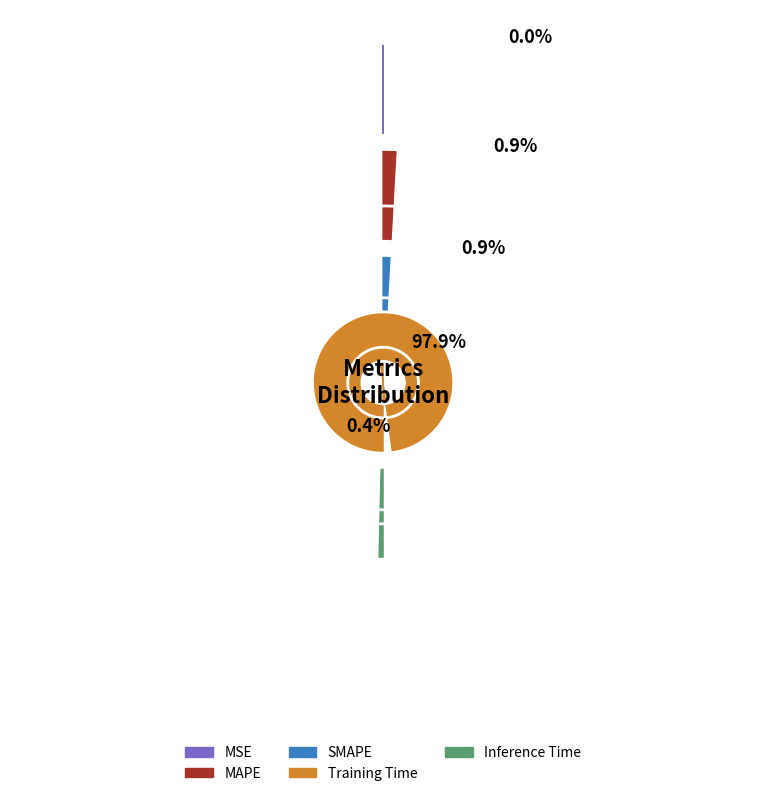

Which slice is the smallest?

MSE